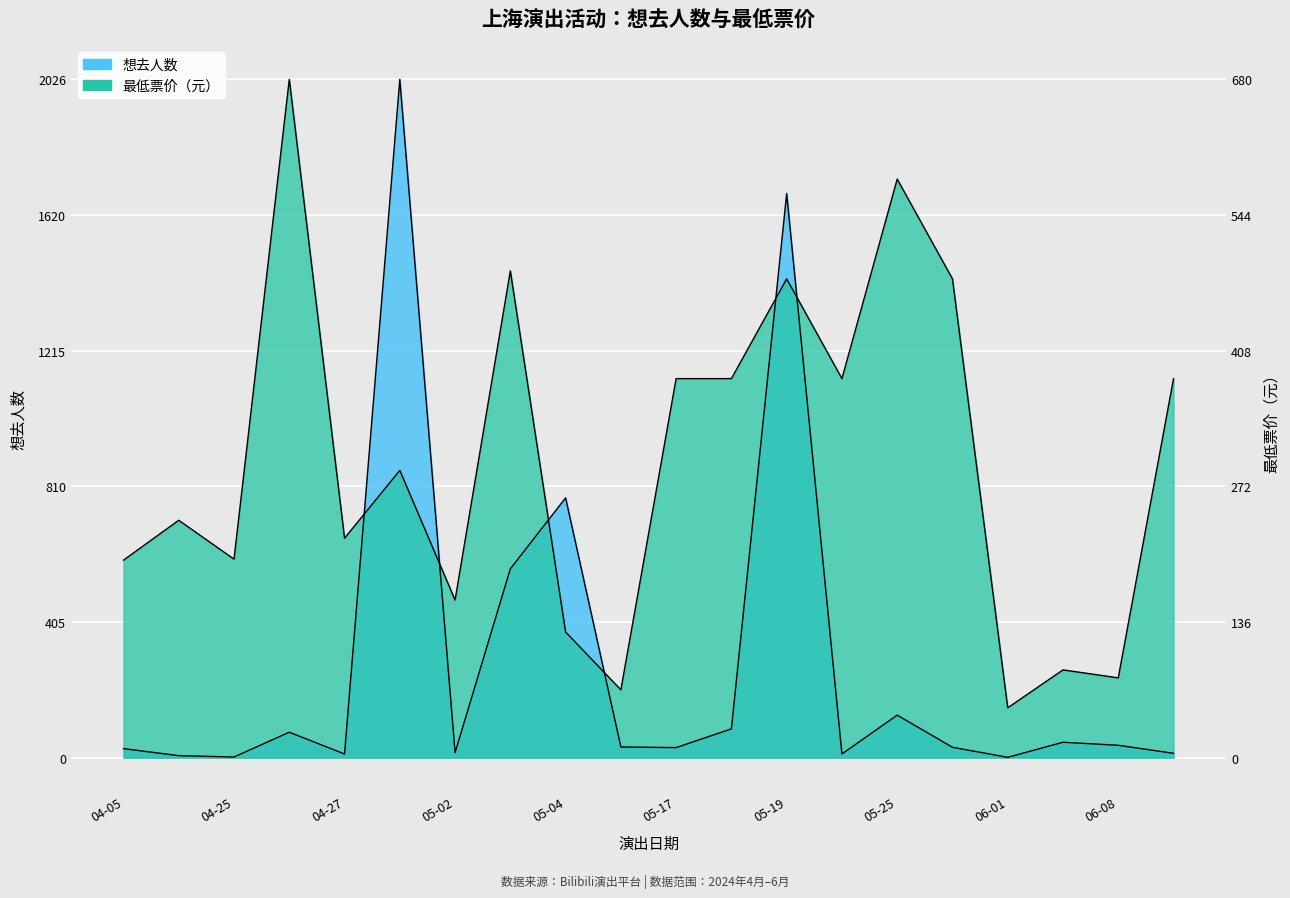

What is the value of the 想去人数 point at the 1st from the left?

27.0